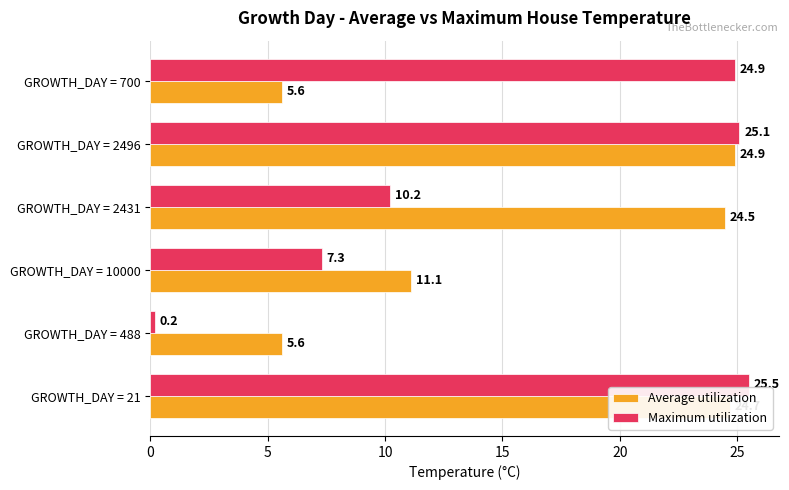

Read the Average utilization value at GROWTH_DAY = 10000.

11.1